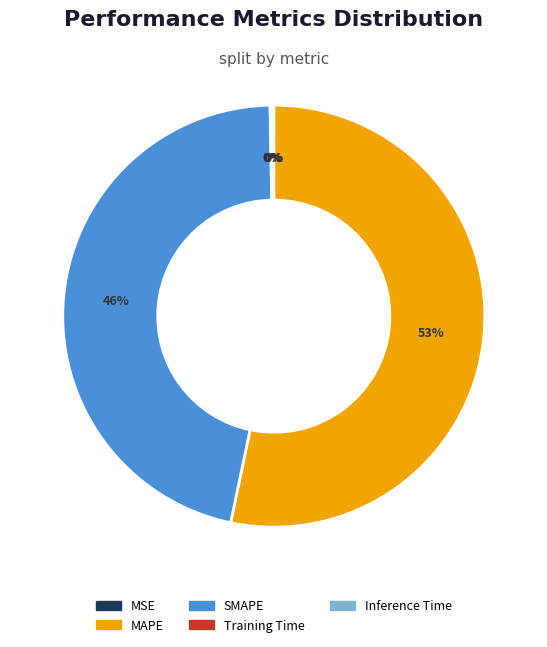

What is the largest slice in the pie chart?

MAPE